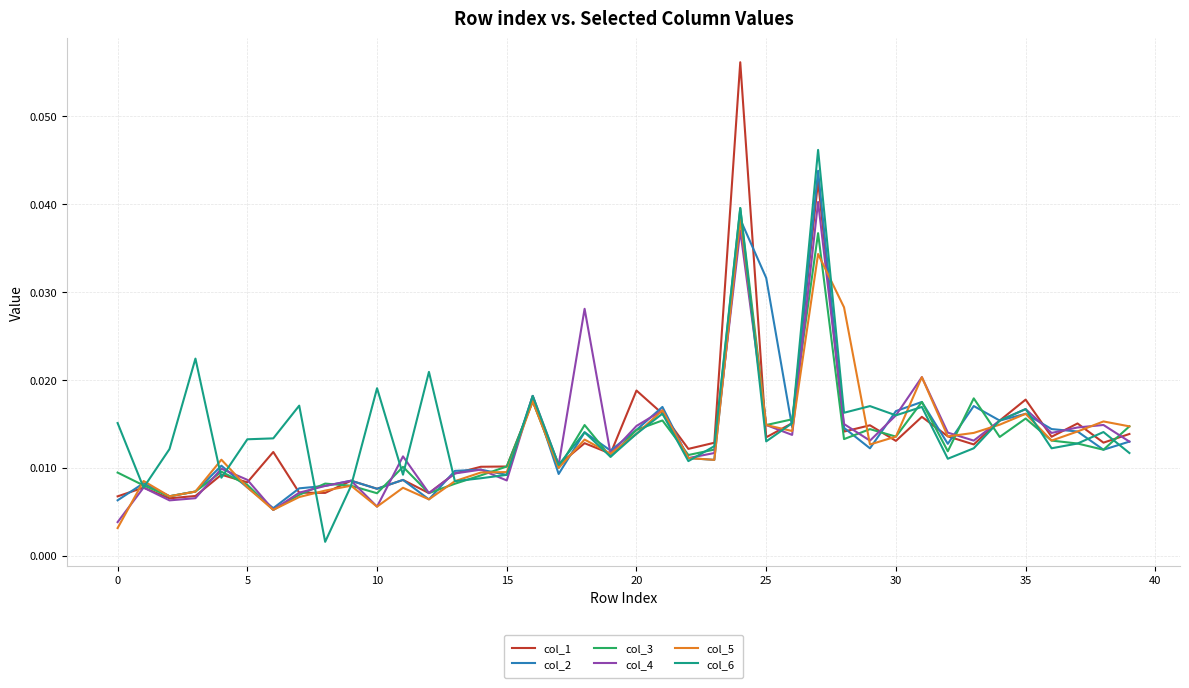

In col_4, how many points are higher than both neighbors (excluding endpoints)?

13